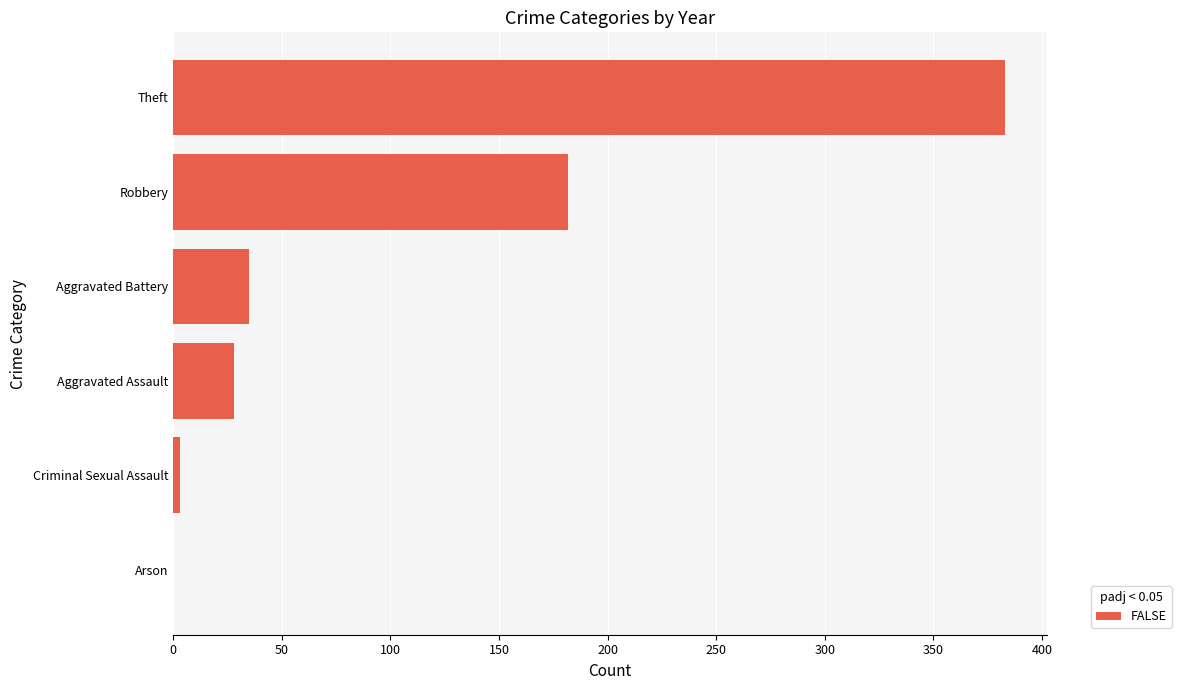

The value at Theft is 383. True or false?

True